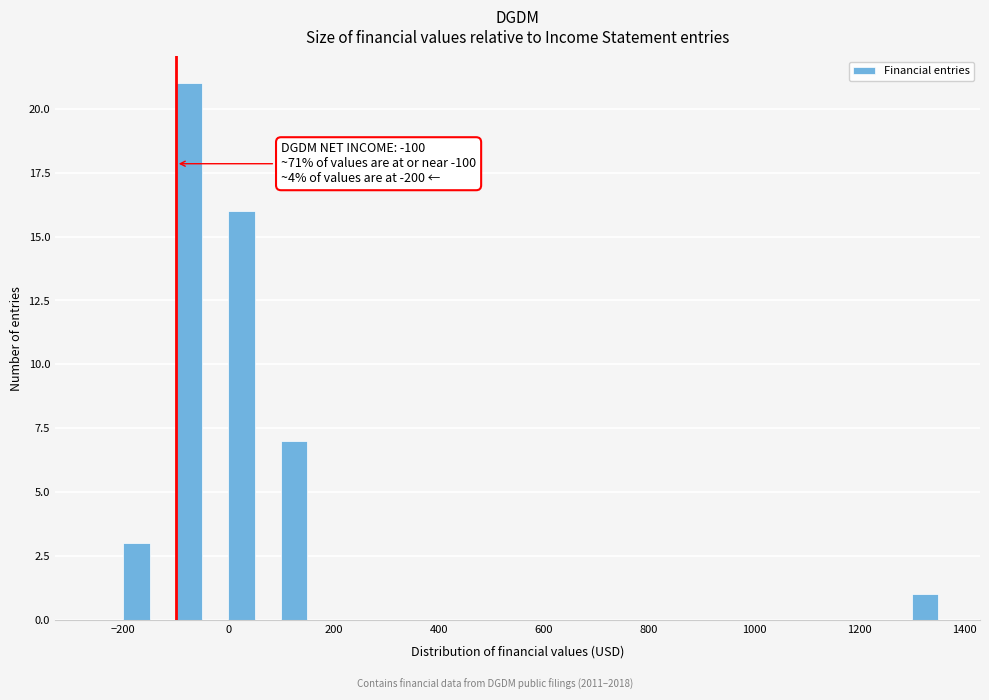

Read against the x-axis, roughly where is the centre of the tallest bar?

-80